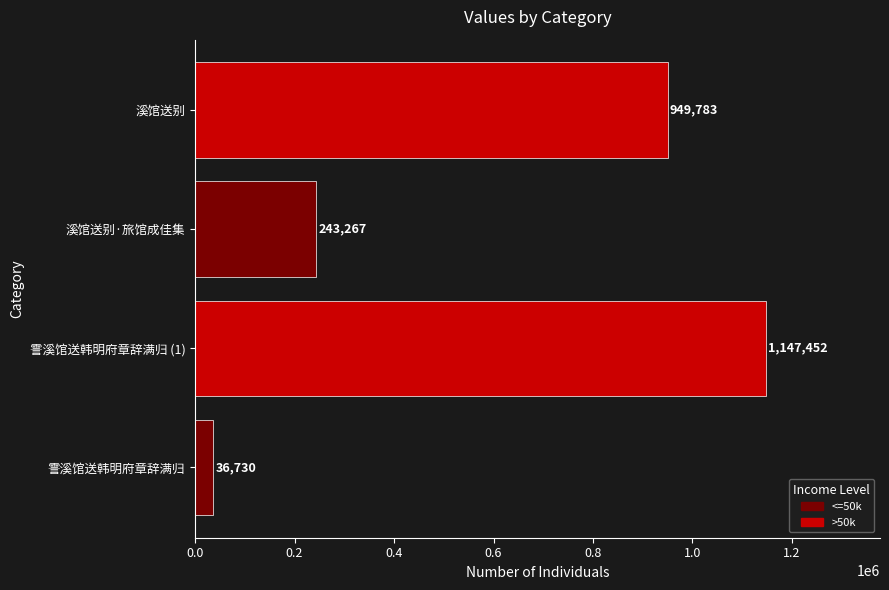

What is the average value?

594308